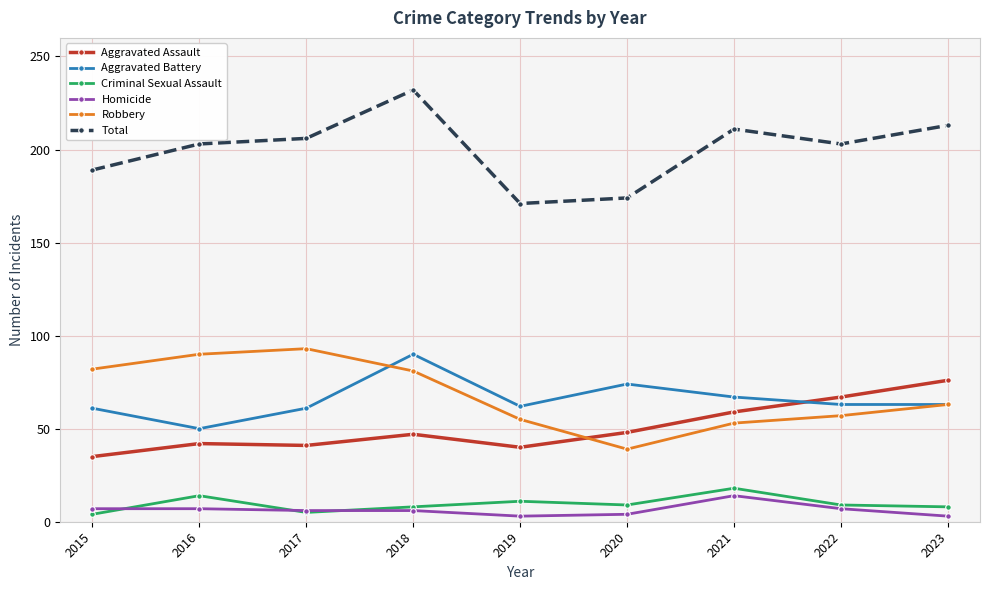

Where is the first local minimum for Robbery?

2020